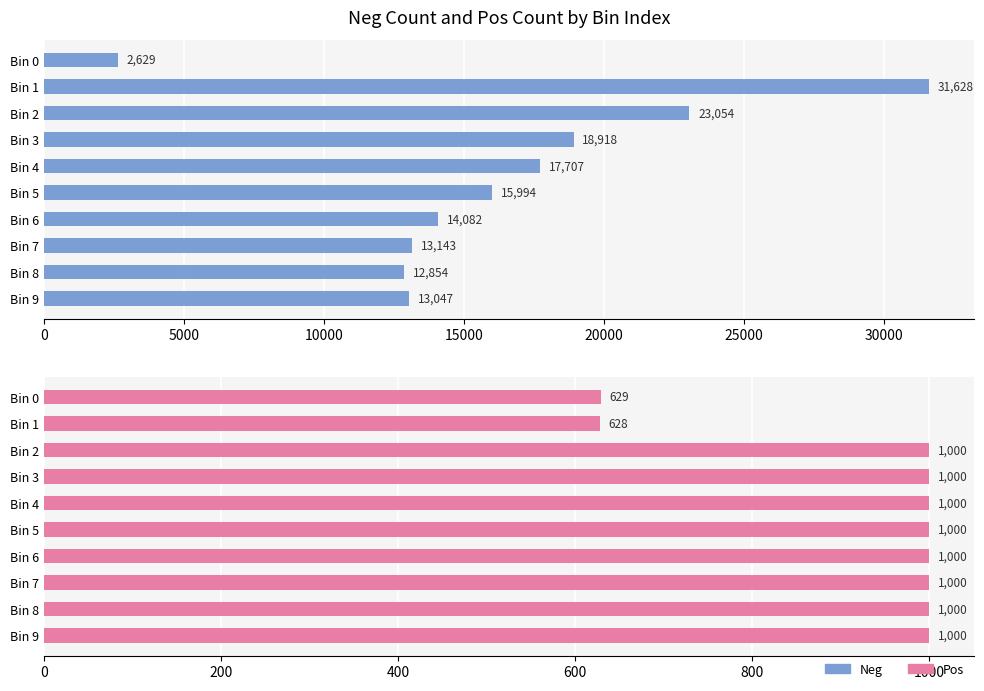

What is the value of the Pos bar at the 4th from the left?

1000